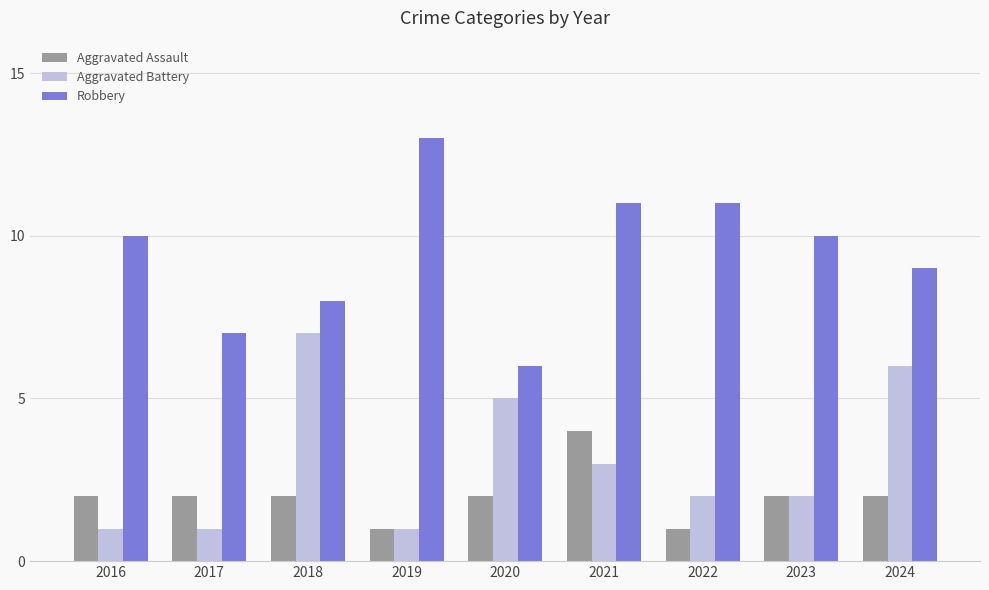

List the series in order of their peak value, highest first.

Robbery, Aggravated Battery, Aggravated Assault